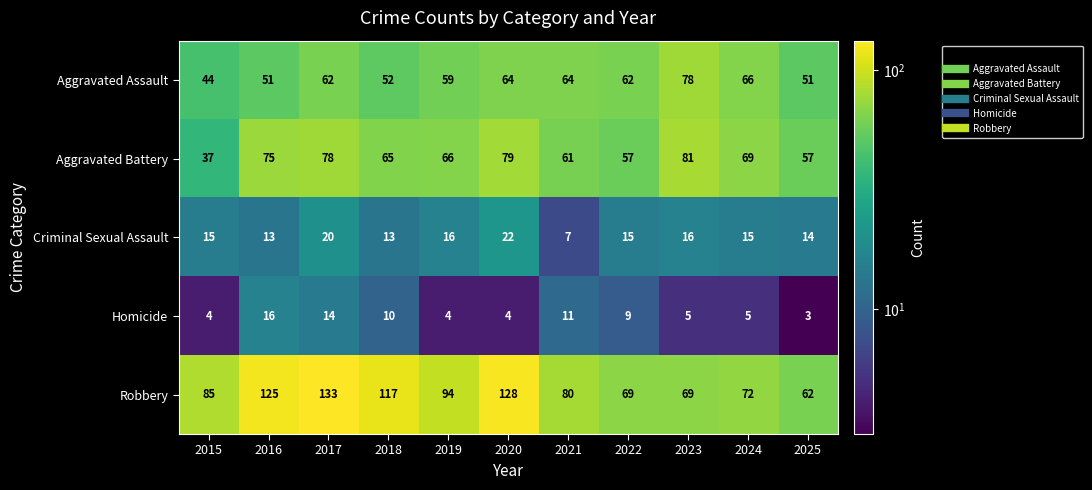

What is the spread (max minus min) of values at 2023?

76